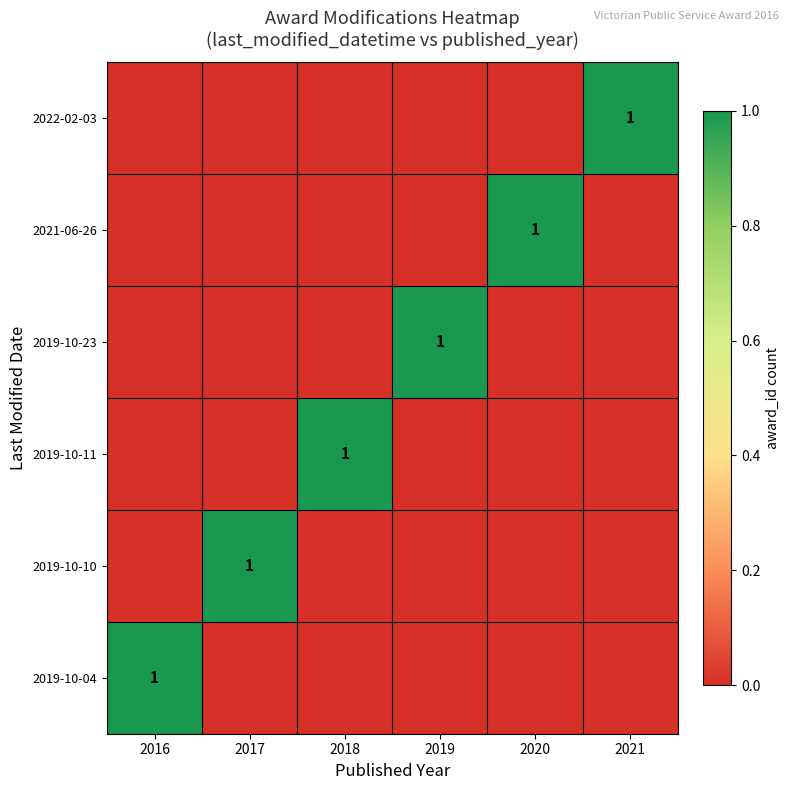

Is it true that 2022-02-03 equals 1 at 2021?

True